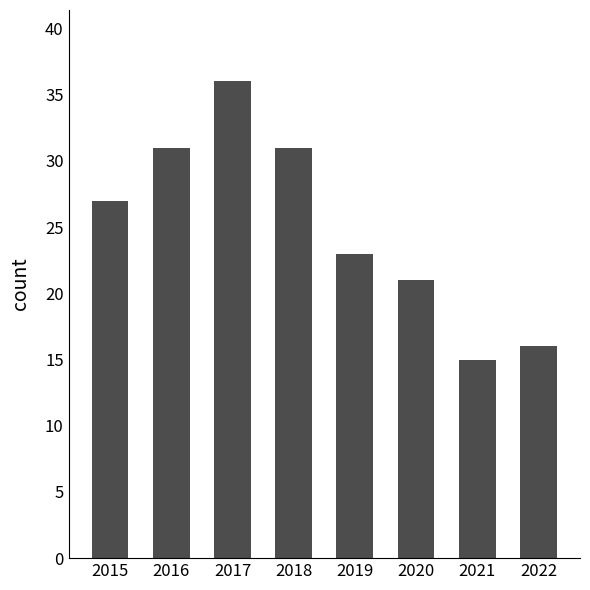

How many series are shown in this chart?

1